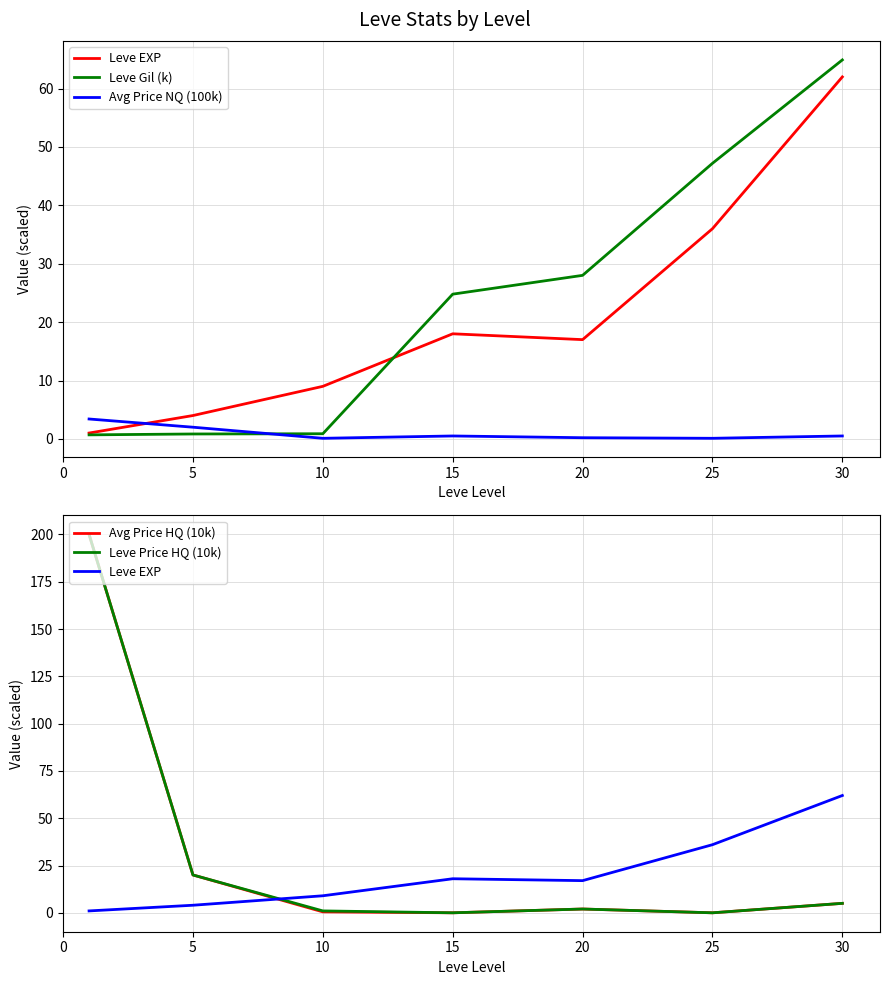

Reading right to left, what are all the values shown in this chart?

Leve EXP: 62.0	36.0	17.0	18.0	9.0	4.0	1.0
Leve Gil (k): 64.9	47.2	28.0	24.8	0.9	0.8	0.7
Avg Price NQ (100k): 0.5	0.1	0.2	0.5	0.1	2.0	3.4
Avg Price HQ (10k): 5.0	0.0	2.0	0.0	0.5	20.0	200.0
Leve Price HQ (10k): 5.0	0.0	2.0	0.0	1.0	20.0	200.0